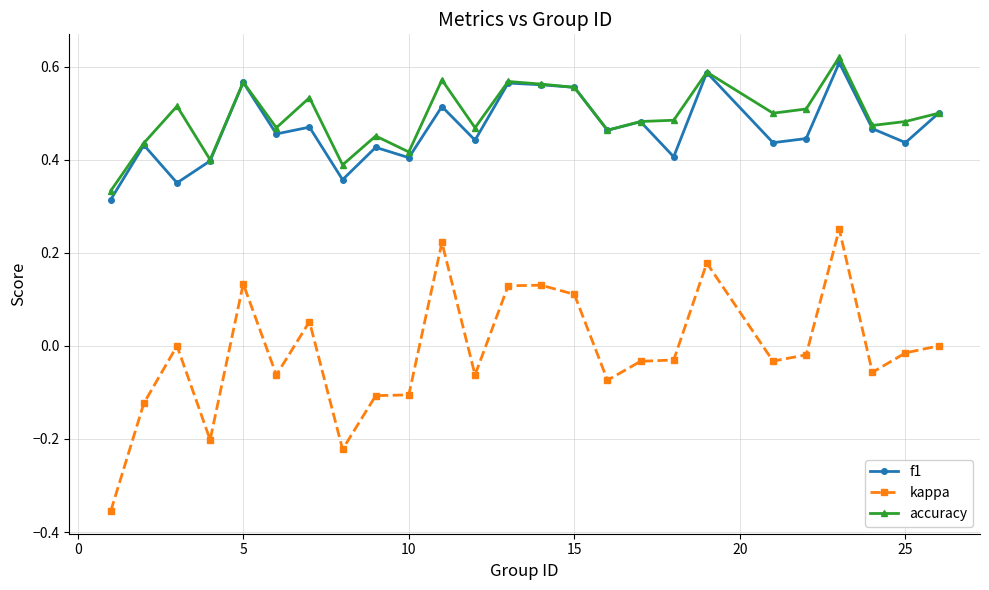

Does the chart display data point markers on the line(s)?

Yes